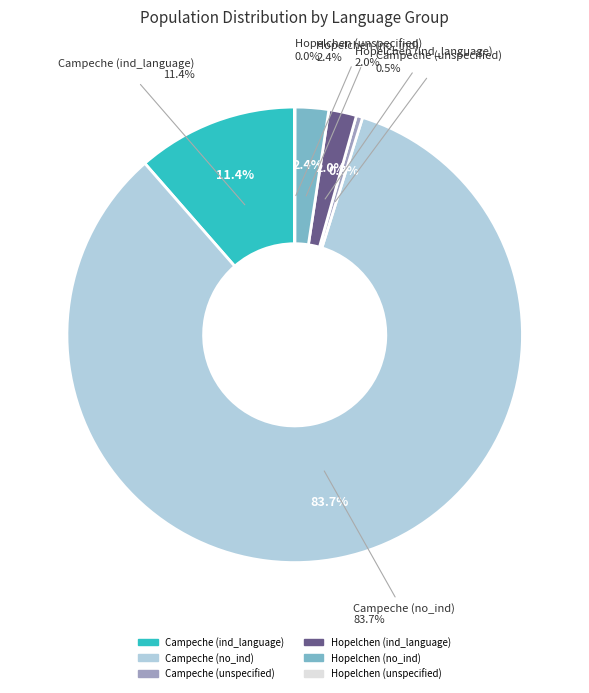

The Campeche (ind_language) slice represents 11% of the pie. True or false?

True